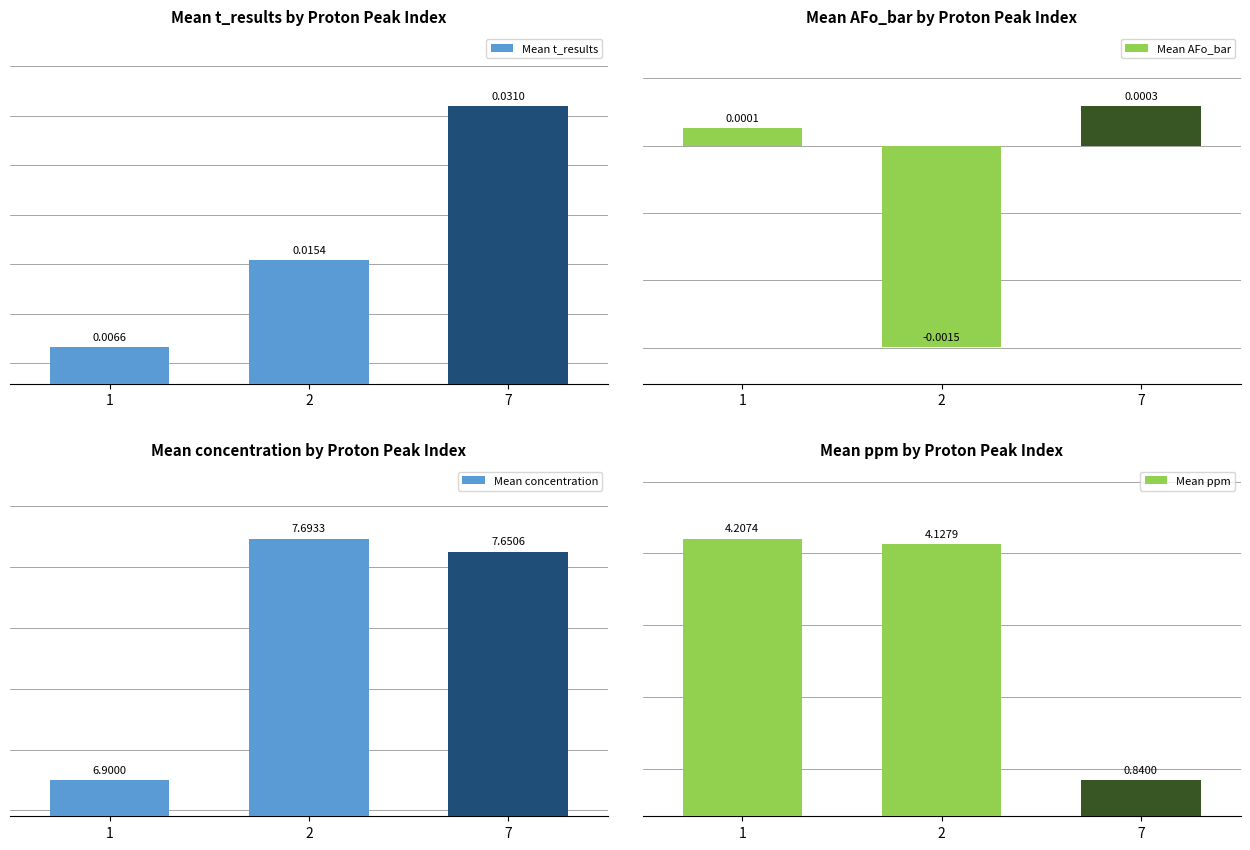

Reading left to right, what are all the values shown in this chart?

Mean t_results: 0.0	0.0	0.0
Mean AFo_bar: 0.0	-0.0	0.0
Mean concentration: 6.9	7.7	7.7
Mean ppm: 4.2	4.1	0.8